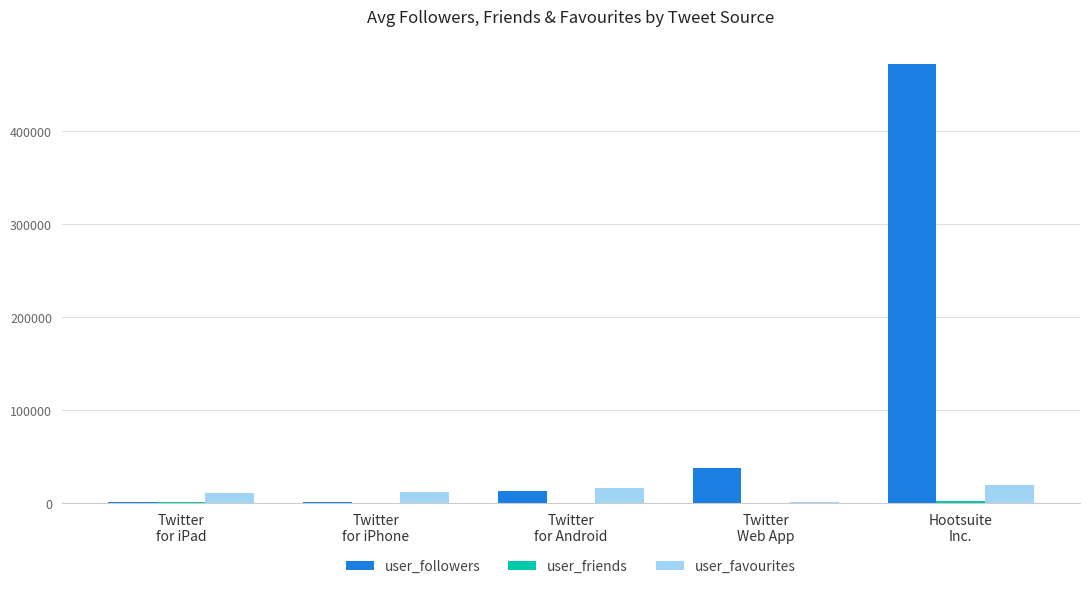

Which series has the largest total across all categories?

user_followers